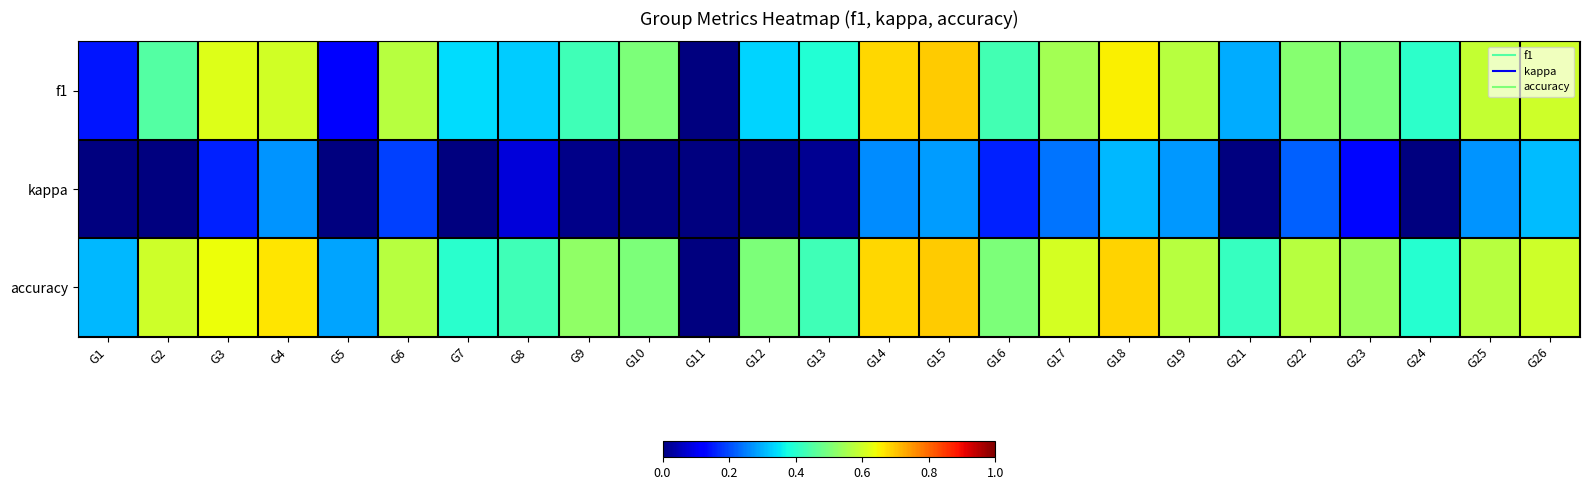

Rank the series by their maximum value, from highest to lowest.

f1, accuracy, kappa